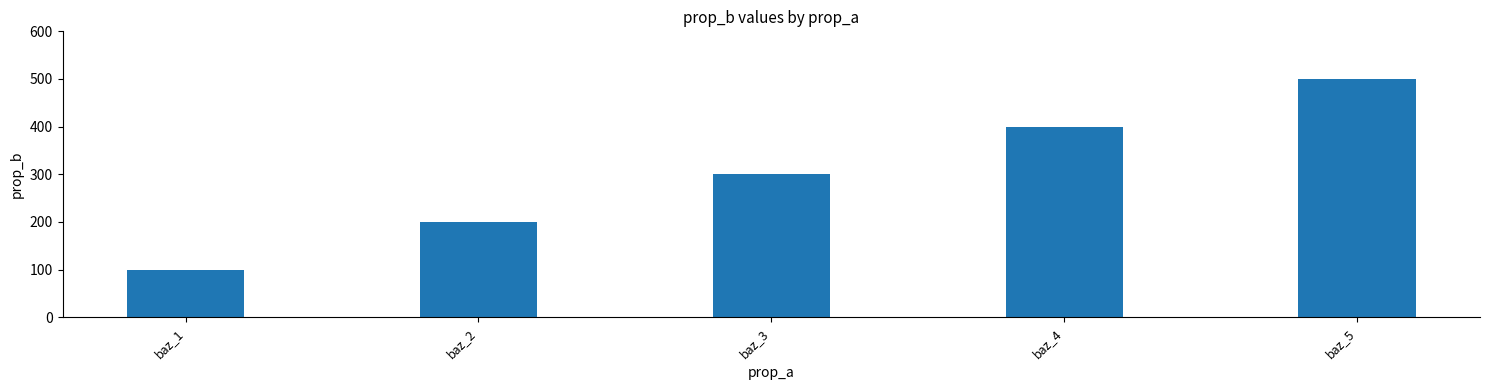

The value at baz_5 is 890. True or false?

False